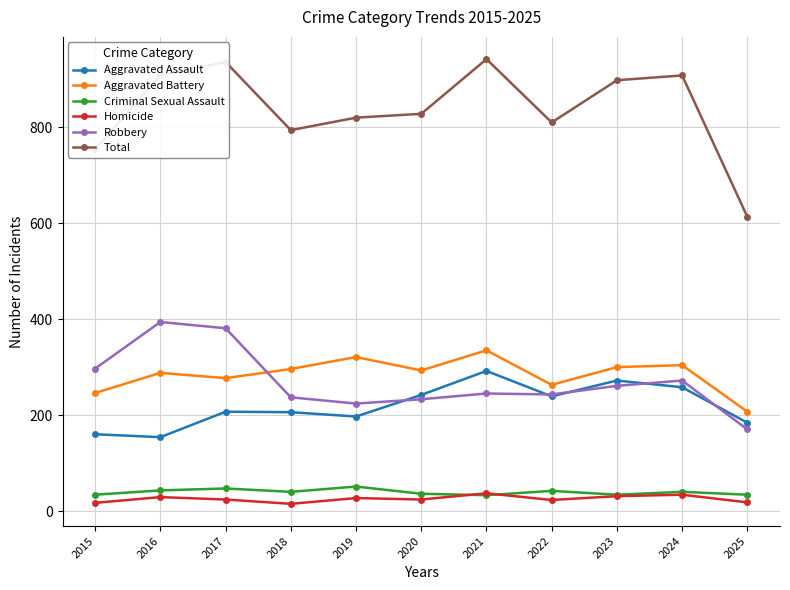

True or false: Homicide and Total intersect in this chart.

False